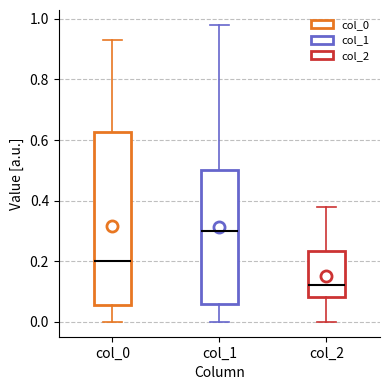

Where does the upper whisker of the box for col_1 end on the y-axis? The values are not printed on the chart, so give them approximately, as read against the axis.

0.98